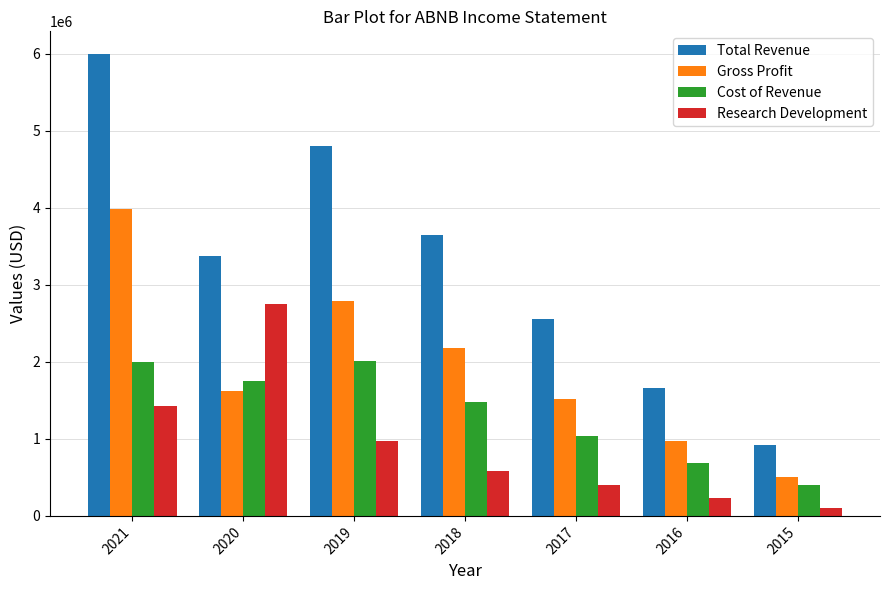

How many Total Revenue values are between 1655600 and 4805200?

5